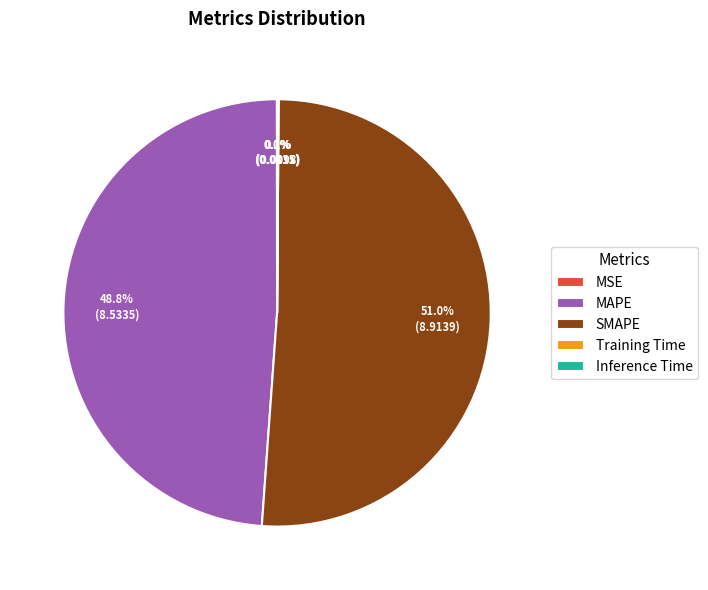

Which category has the biggest portion of the pie?

SMAPE